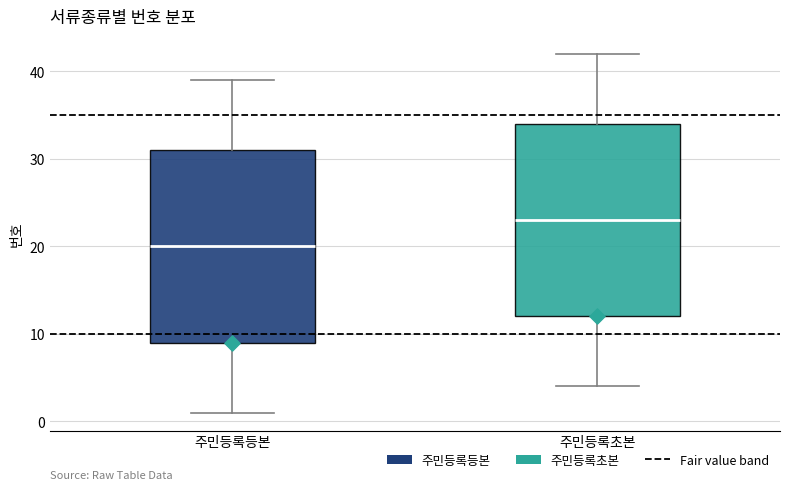

Which box has the lowest median line?

주민등록등본